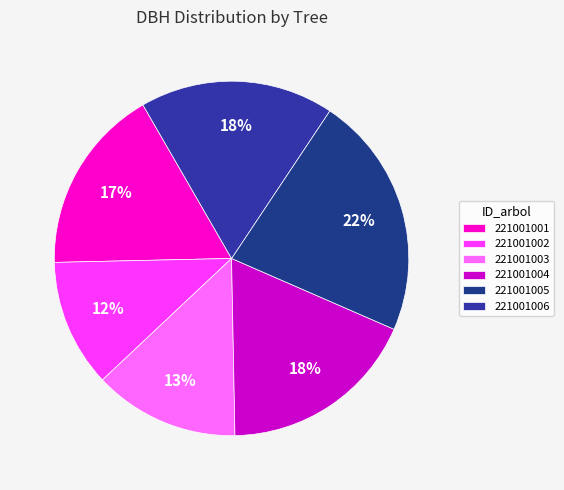

To the nearest percent, what portion does 221001006 represent?

18%